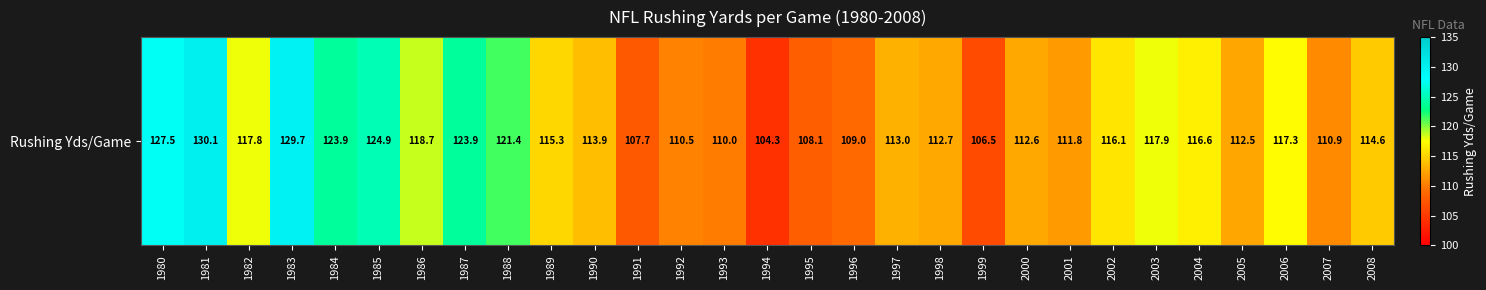

What is the difference between the values at 1989 and 1993?

5.3